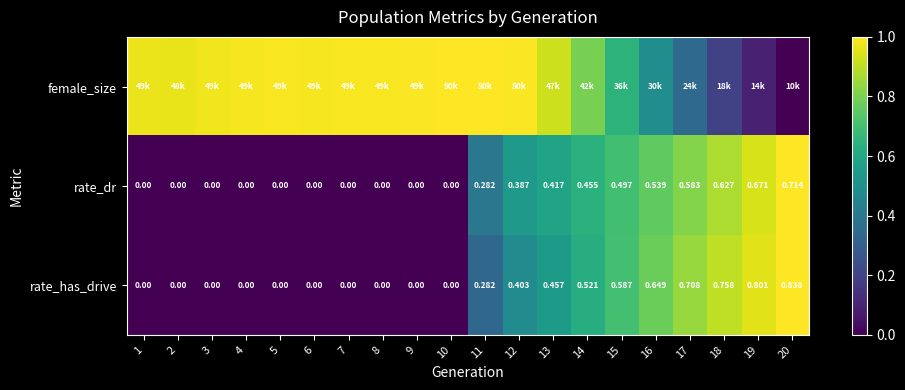

The rate_dr series shows -0.7 at 8. True or false?

False